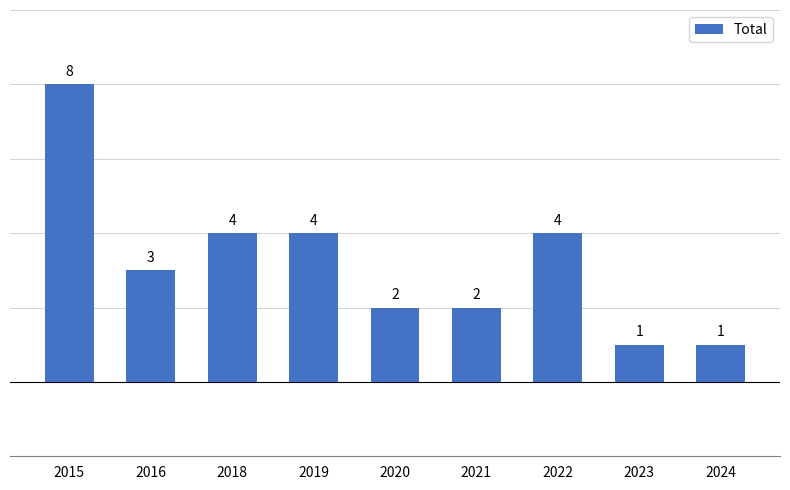

Which has a higher value, 2022 or 2024?

2022